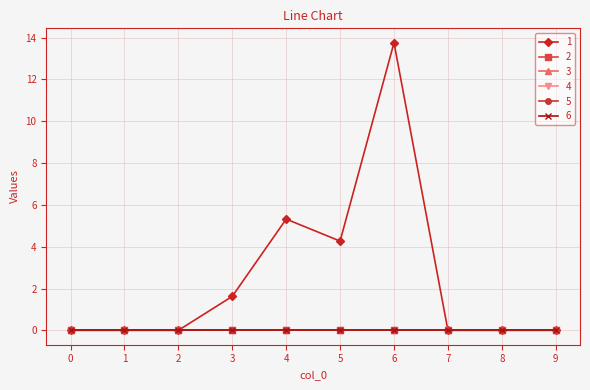

Does the chart have visible grid lines?

Yes